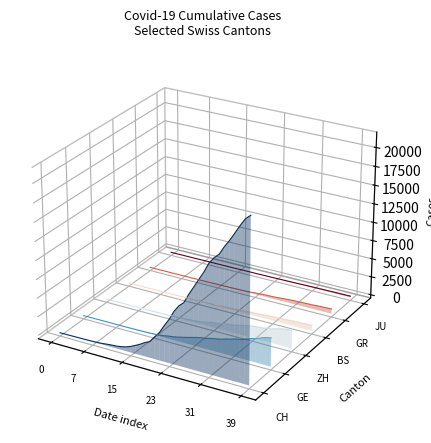

Is it true that GR equals -0.0 at 32?

False